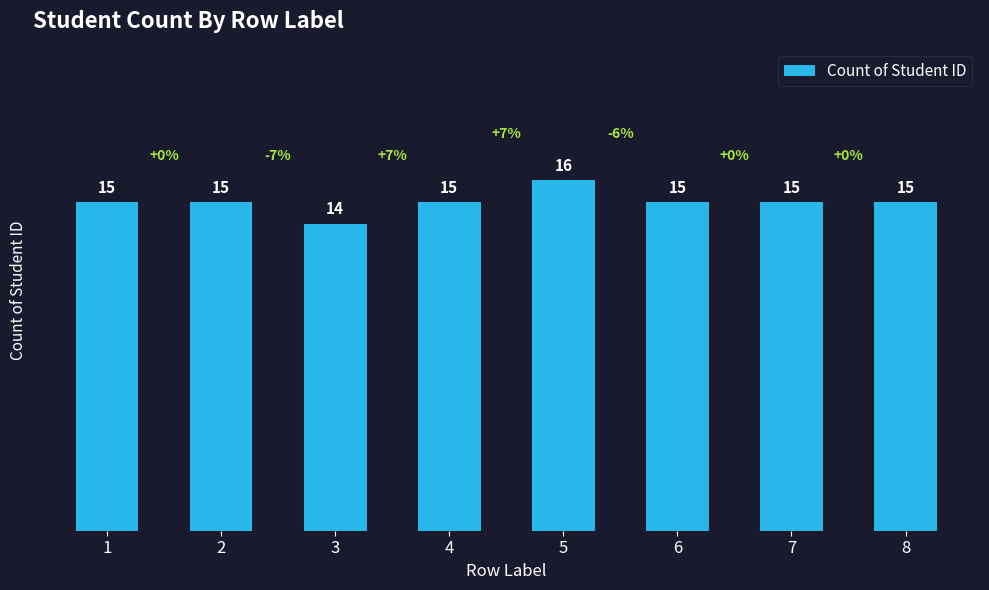

Count the number of categories in the chart.

8